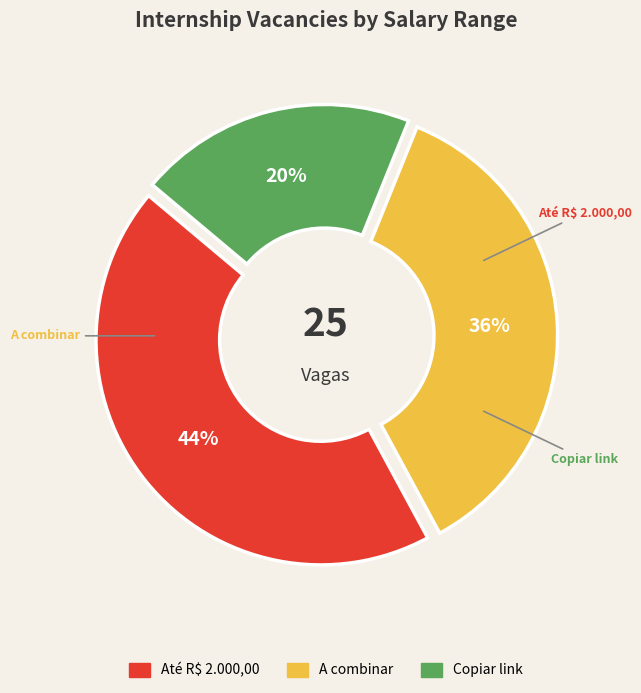

Count the number of slices in the pie.

3